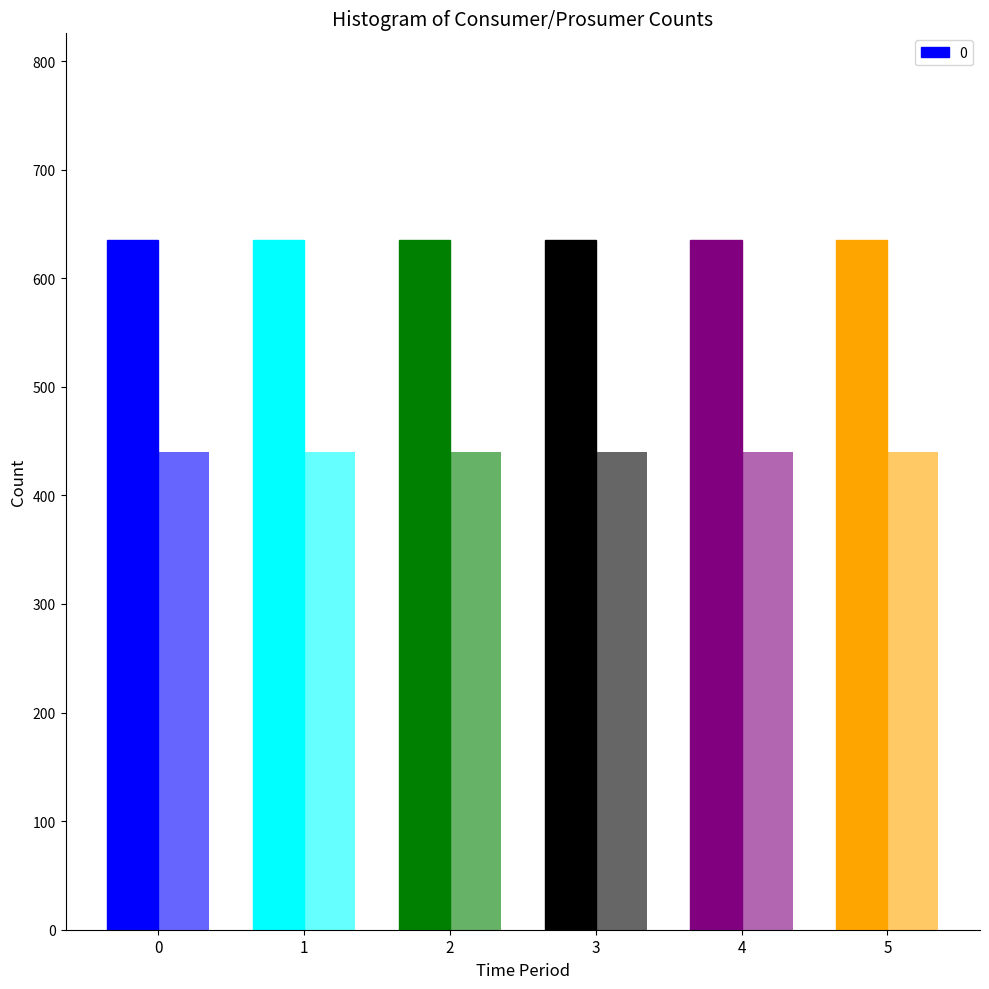

Reading left to right, transcribe all the data shown in this chart.

Consumers: 635	635	635	635	635	635
Prosumers: 440	440	440	440	440	440